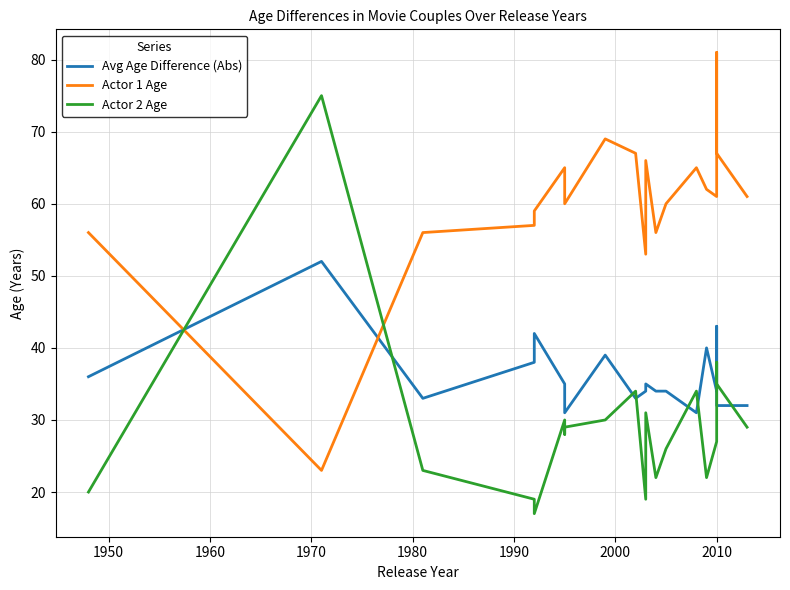

The value of Actor 2 Age at 2010 is 13. True or false?

False